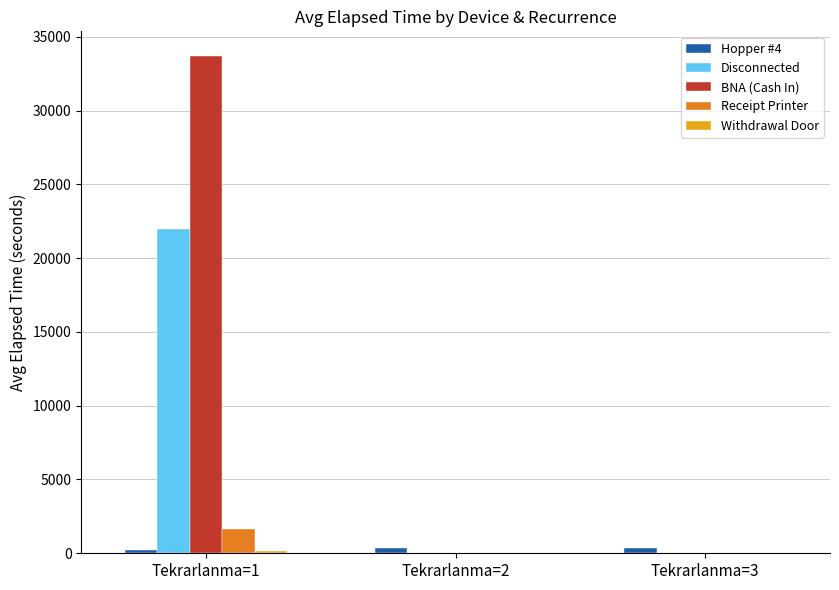

True or false: BNA (Cash In) has a value of 15754 at Tekrarlanma=2.

False